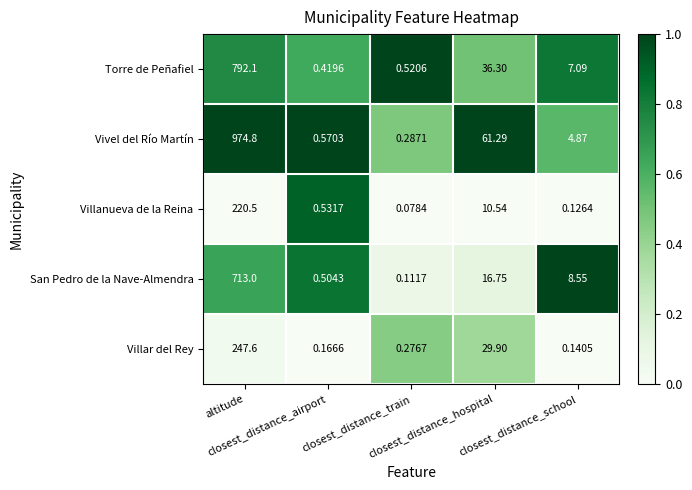

Between closest_distance_airport and closest_distance_hospital, which series saw the biggest shift?

Vivel del Río Martín